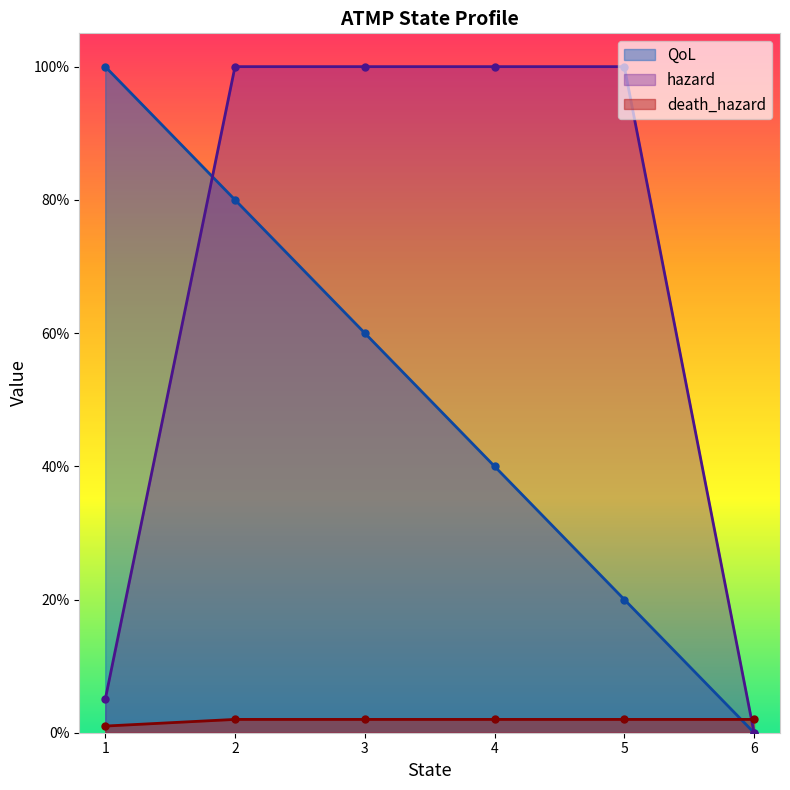

True or false: death_hazard has a value of 0.0 at 1.

False